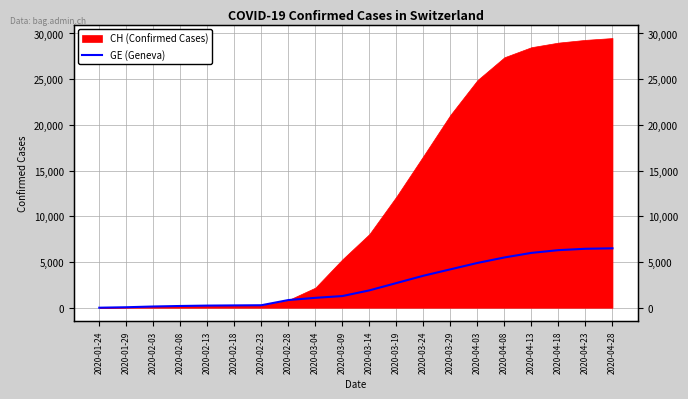

Does the chart display data point markers on the line(s)?

No